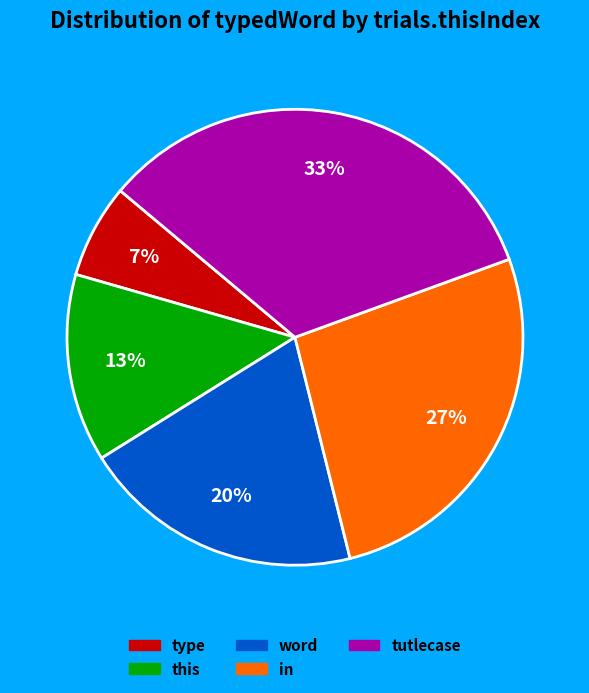

Is the sum of in and tutlecase greater than half?

Yes